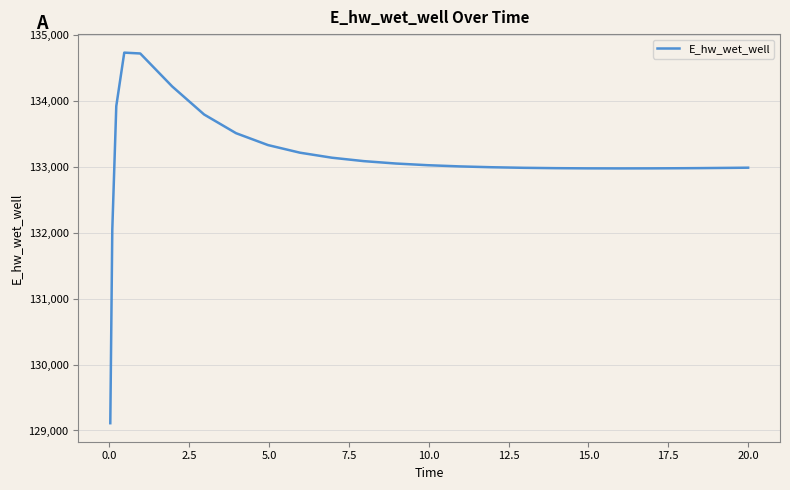

What is the smallest value displayed?

129110.6